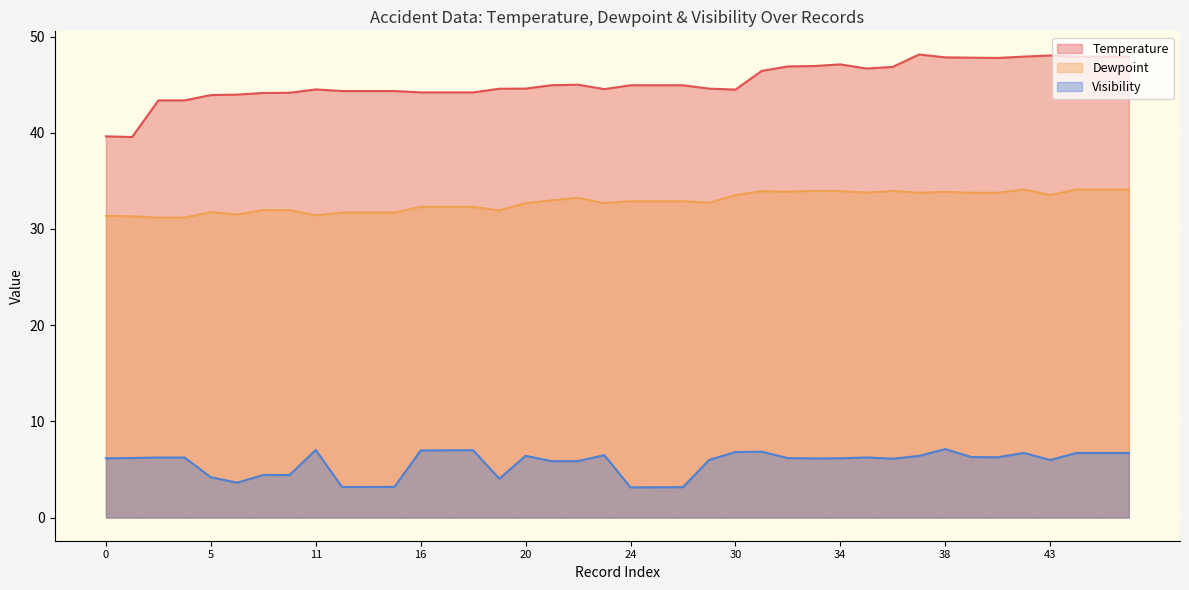

What is the difference between the highest and lowest values at 30?

37.7